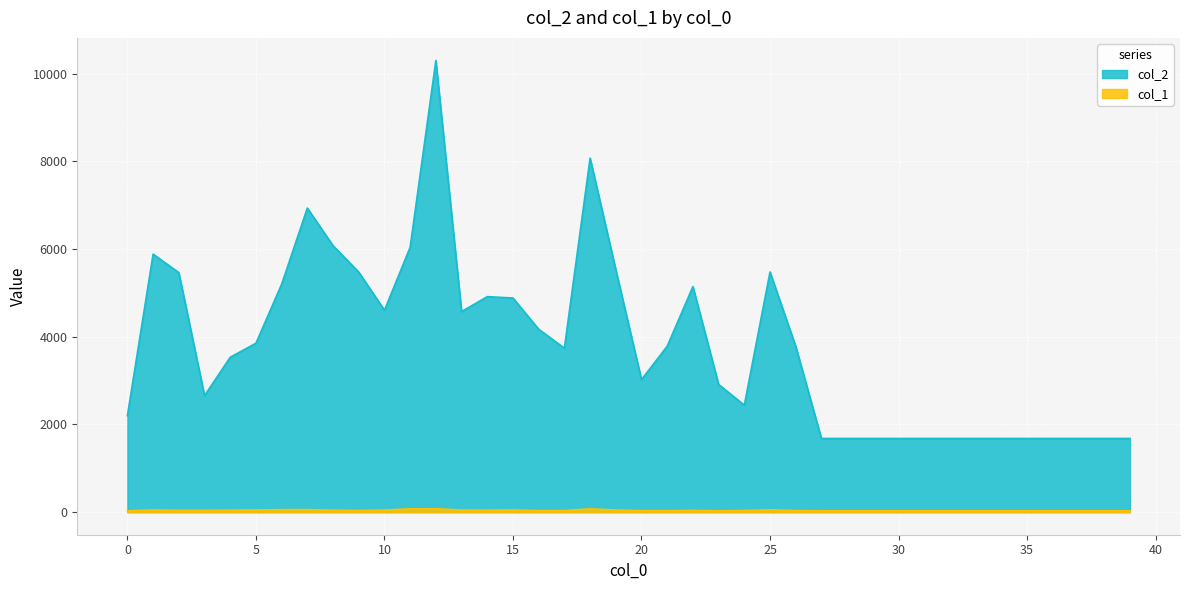

List the series in order of their peak value, lowest first.

col_1, col_2